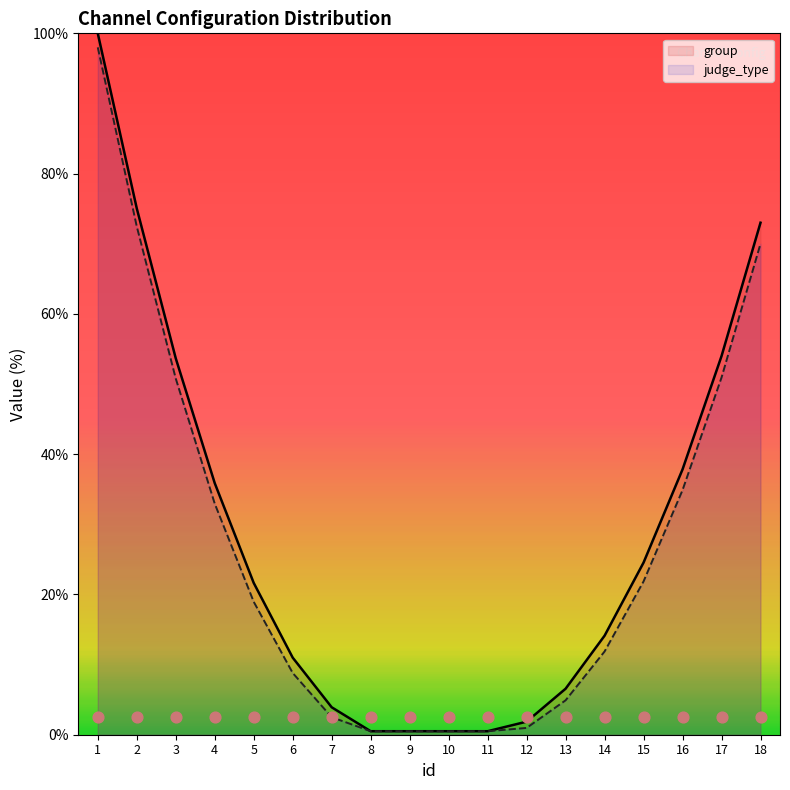

What is the total value across all series at 10?

1.0